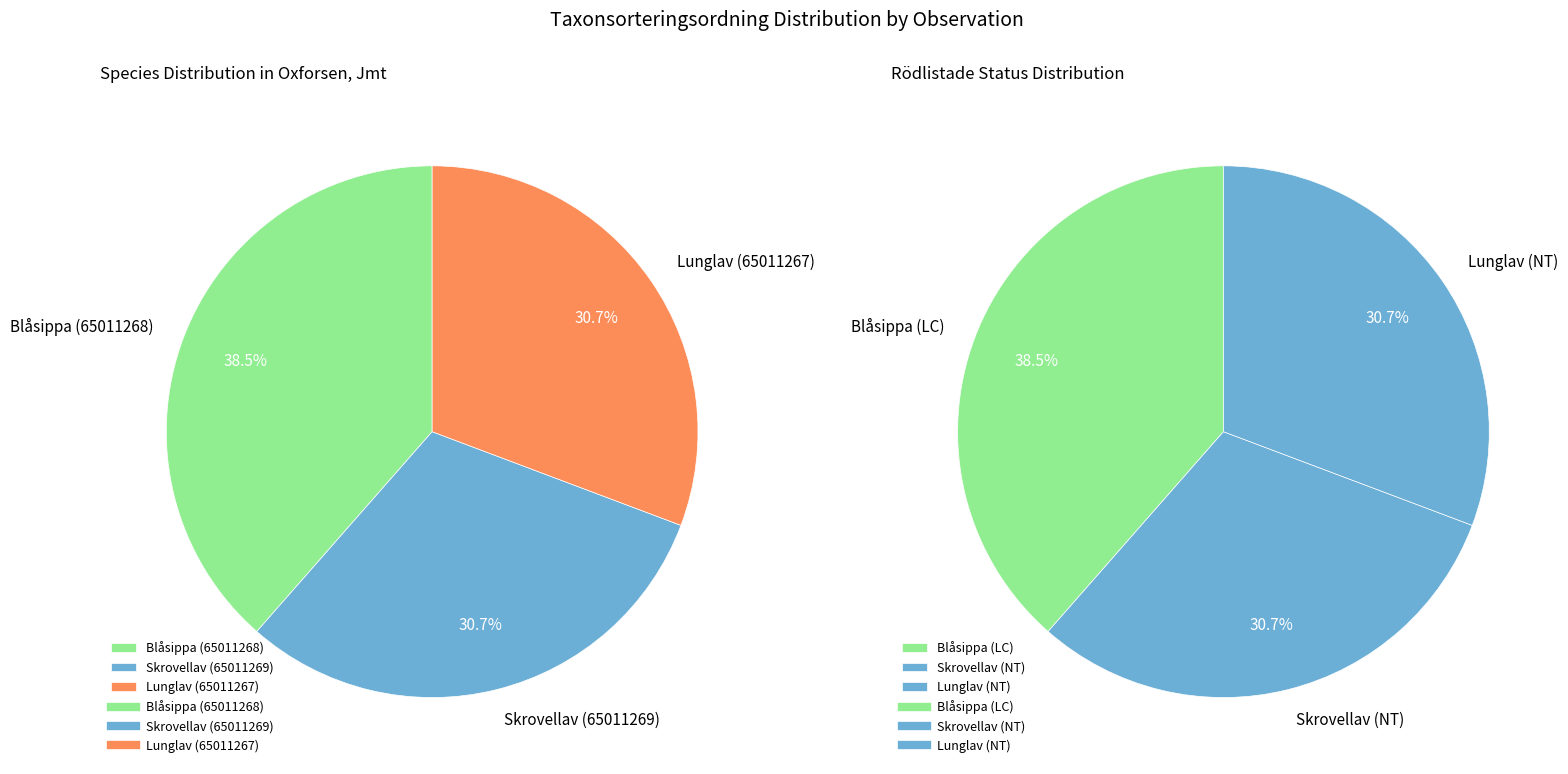

True or false: Skrovellav (65011269) accounts for 31% of the total.

True